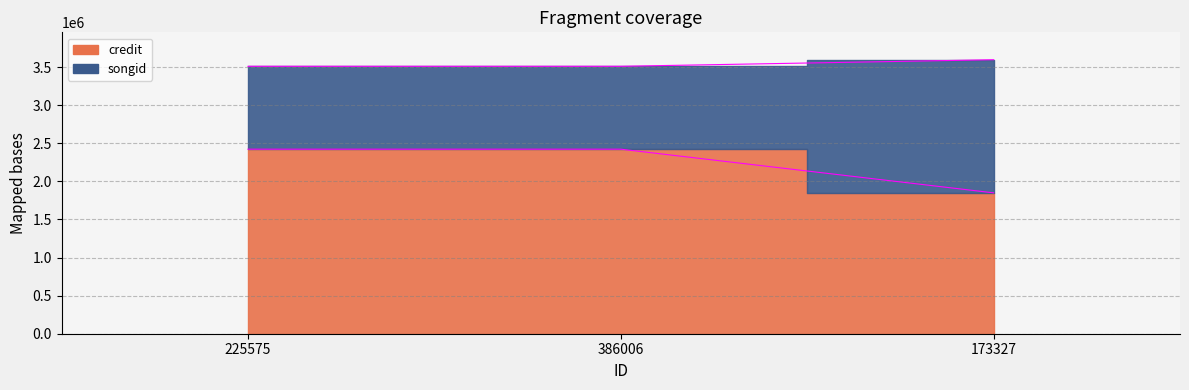

What is the spread (max minus min) of values at 386006?

1087831